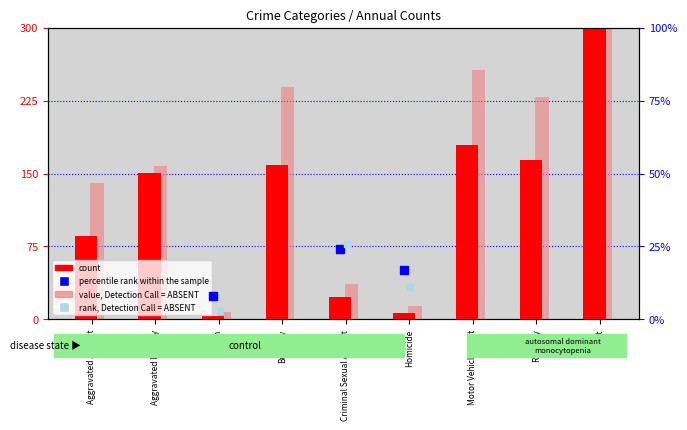

Which series contains the highest Y value?

value, Detection Call = ABSENT